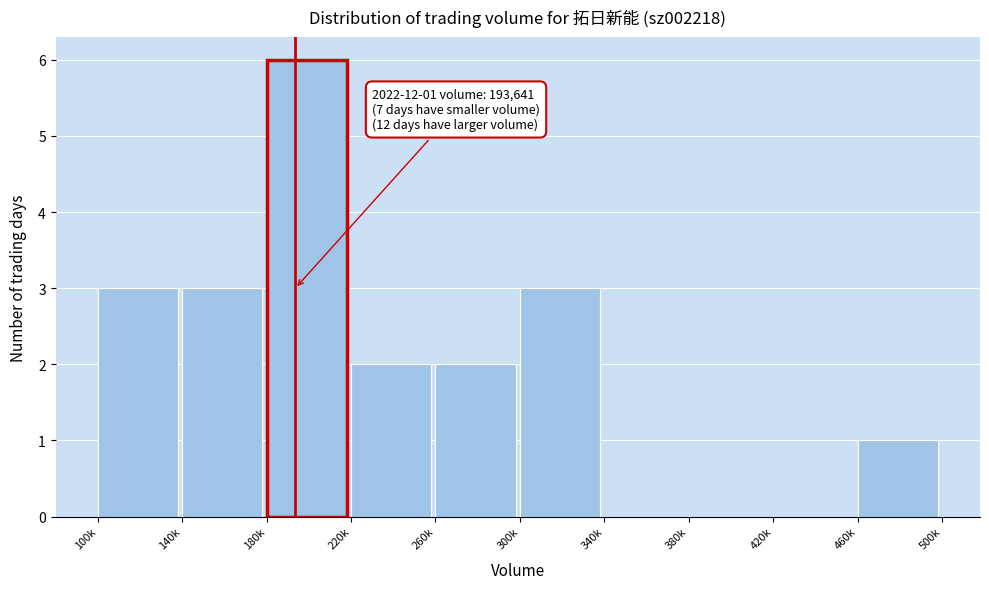

Reading right to left, transcribe all the data shown in this chart.

460k=1	420k=0	380k=0	340k=0	300k=3	260k=2	220k=2	180k=6	140k=3	100k=3